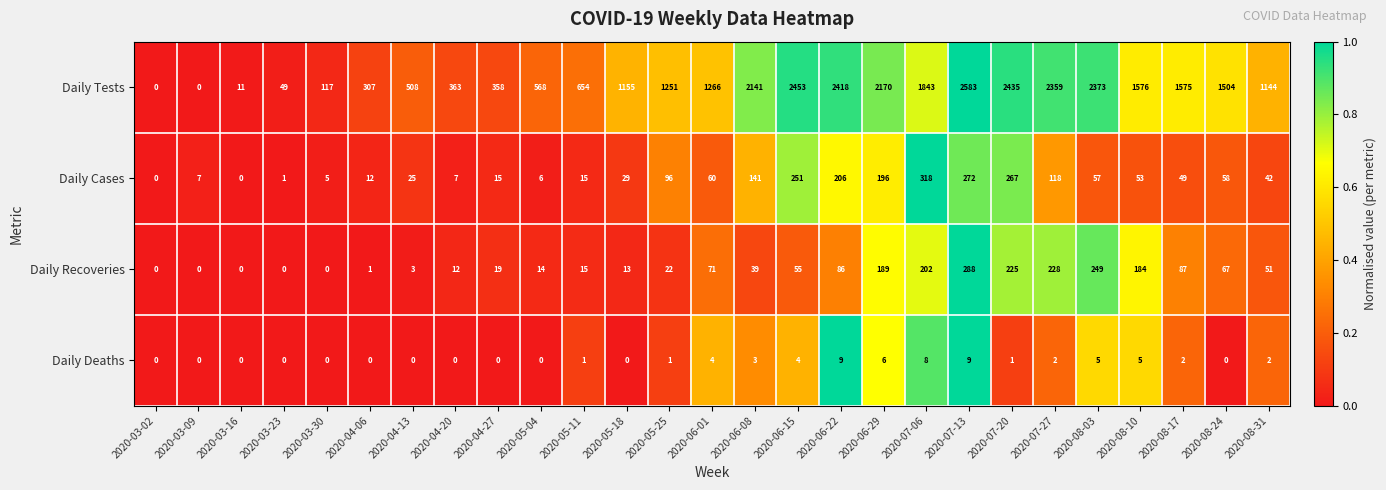

What is the difference between the highest and lowest values at 2020-07-20?

2434